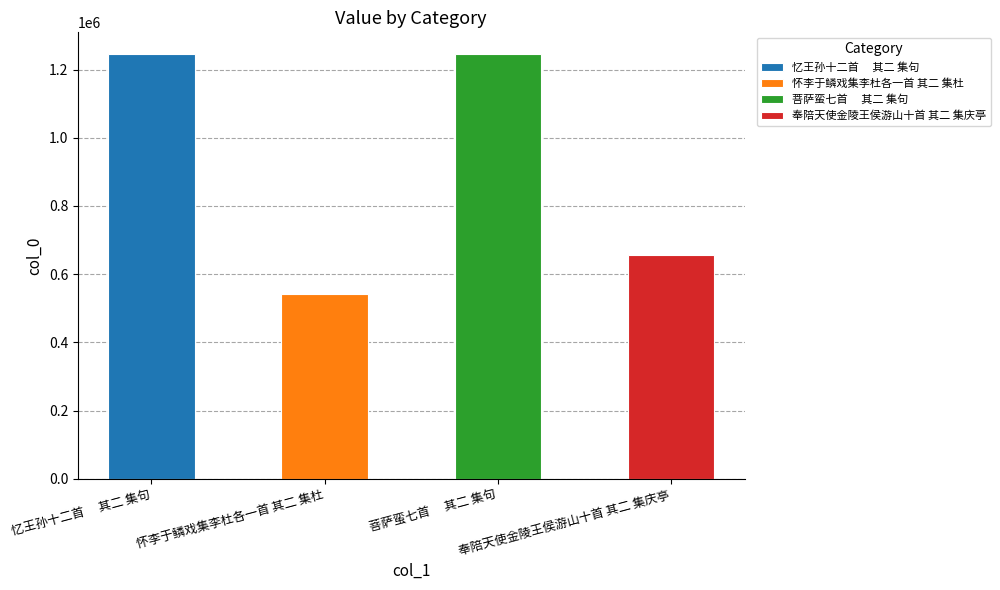

What is the minimum value shown in the chart?

540476